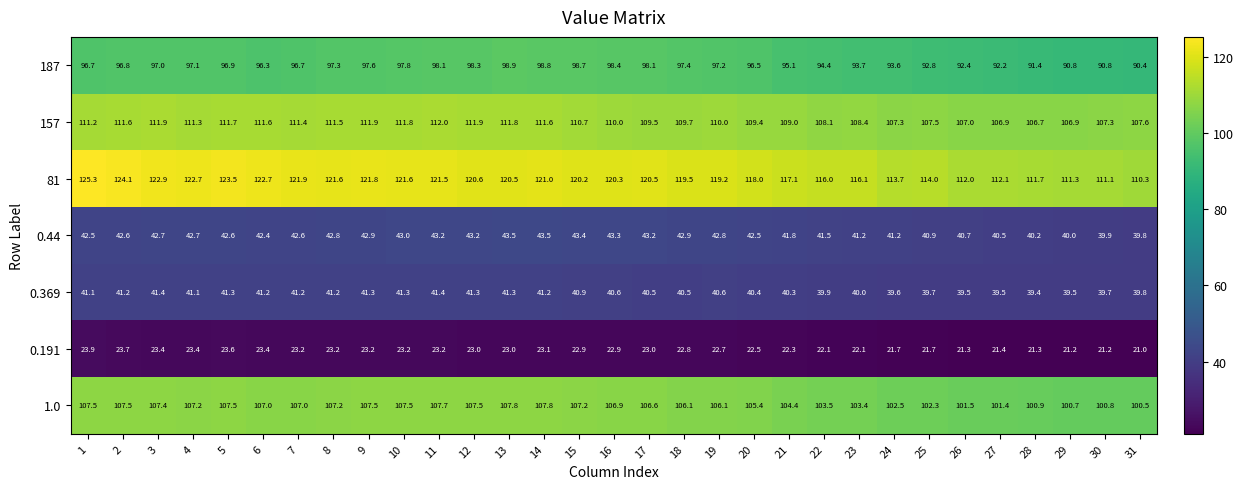

What is the approximate value of 1.0 at 21?

104.4